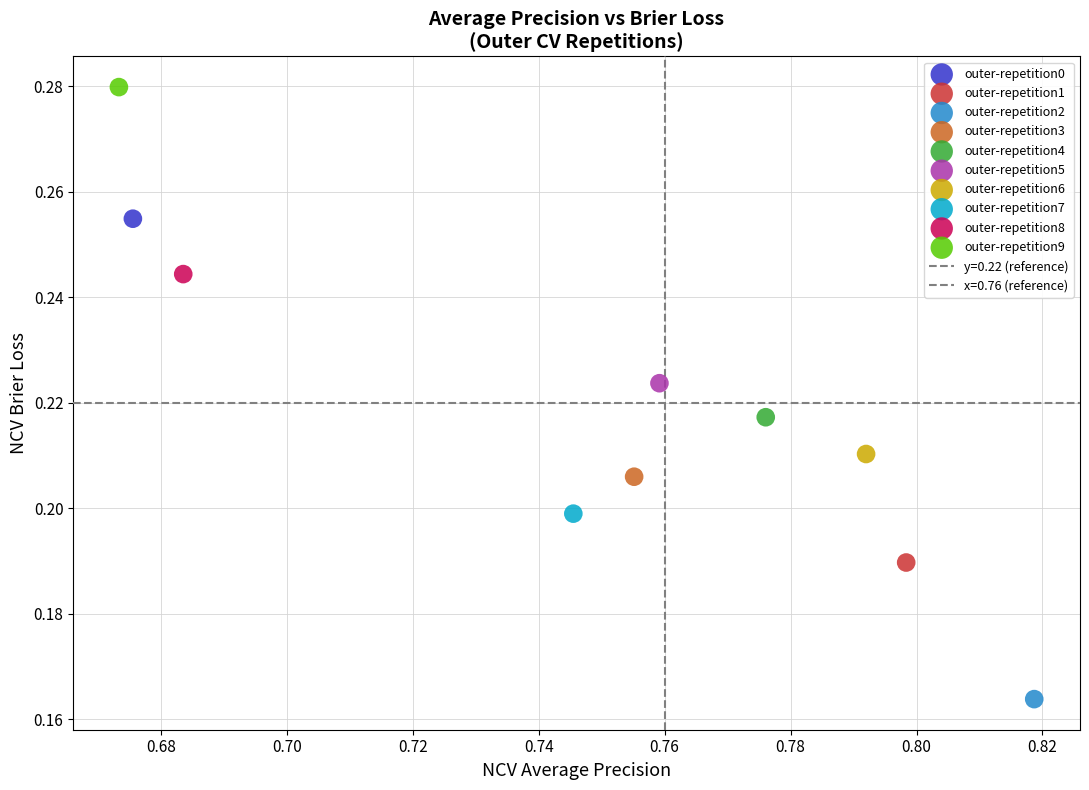

Which series reaches the minimum Y coordinate?

outer-repetition2